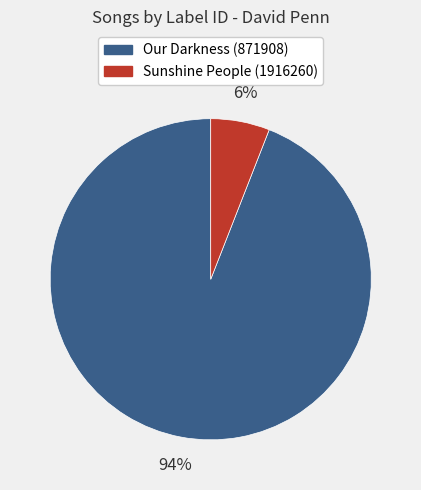

What percentage is the Our Darkness (871908) slice, to the nearest percent?

94%